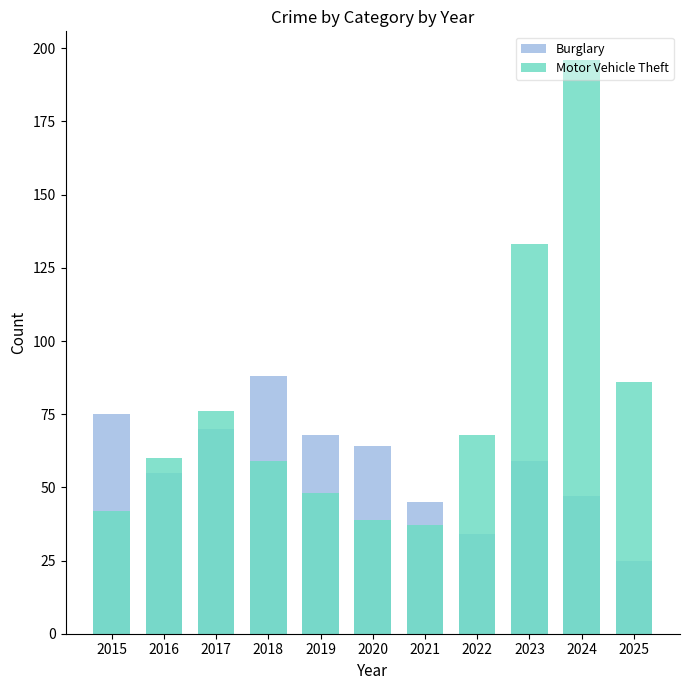

What is the value of the Motor Vehicle Theft bar at the 11th from the left?

86